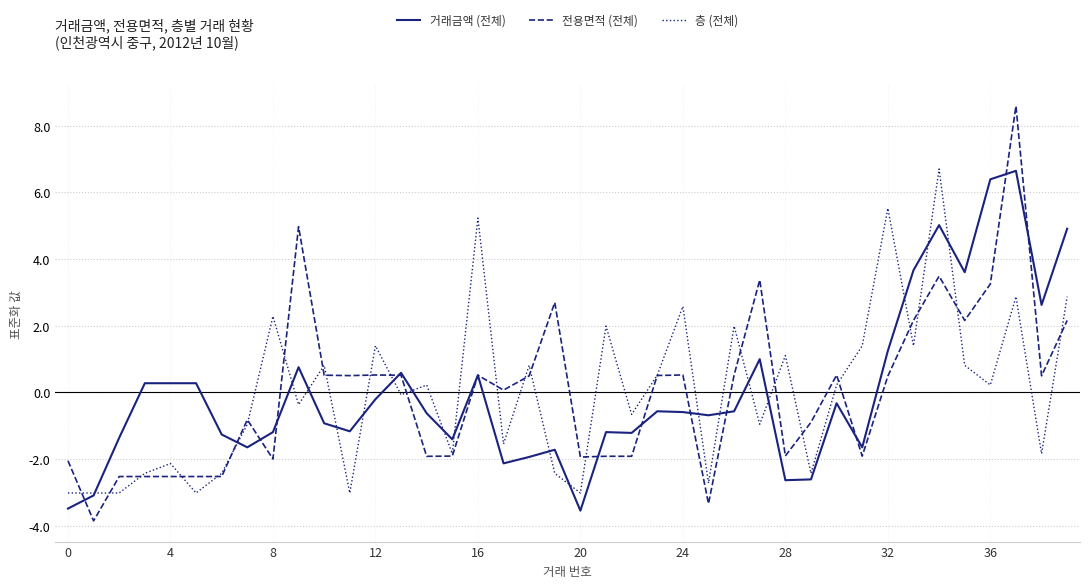

Which series has the widest spread of values?

전용면적 (전체)